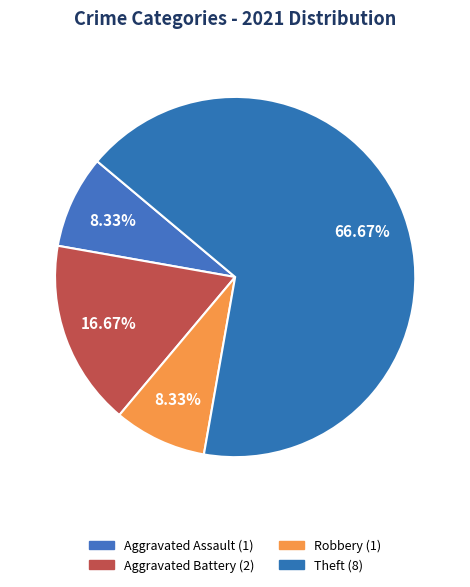

How many slices are in this pie chart?

4